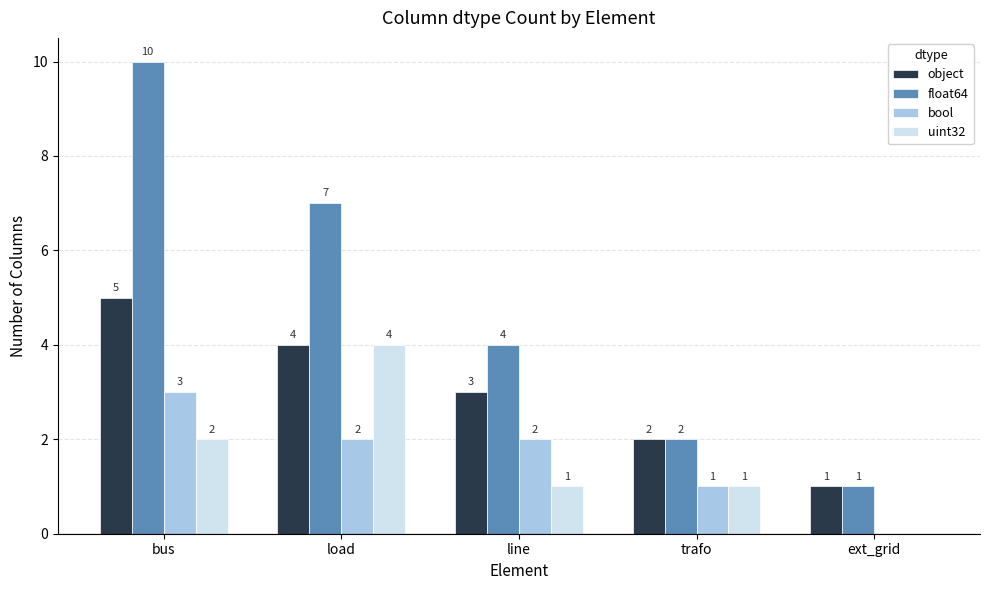

At which label does object first exceed 3?

bus